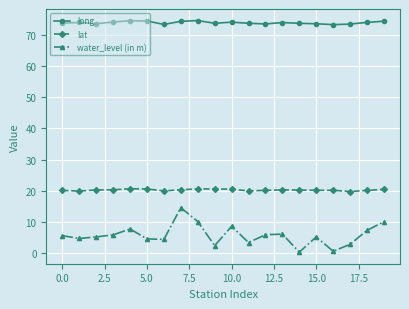

True or false: water_level (in m) has more than 1 points higher than both neighbors.

True